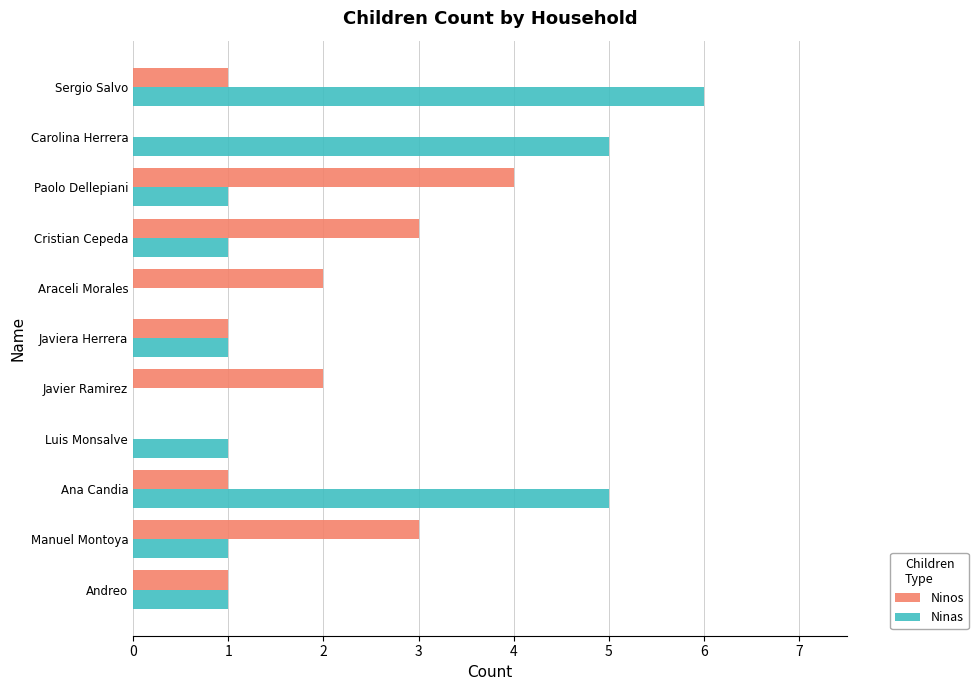

What is the sum of all Ninas values?

22